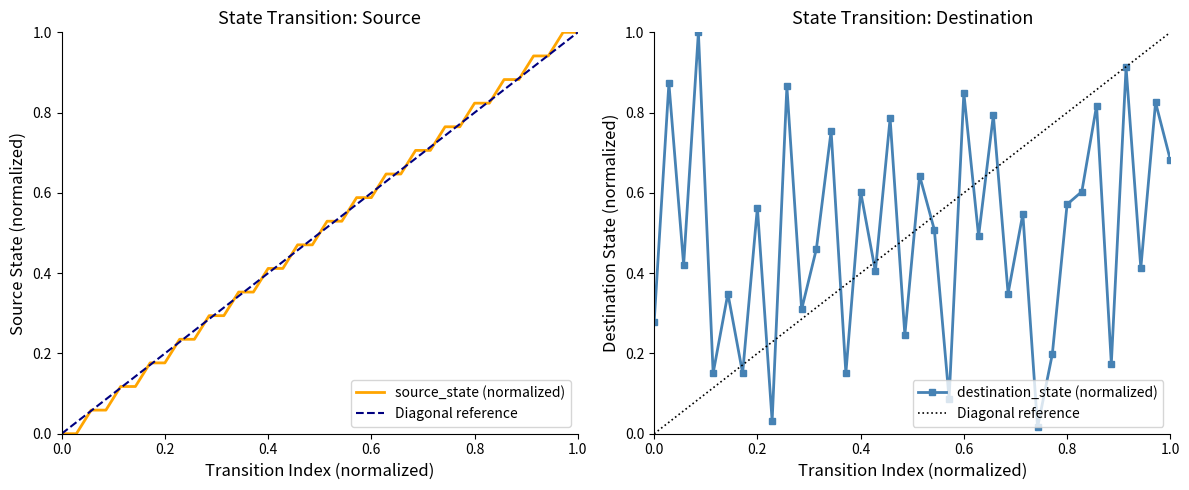

Does the chart have visible grid lines?

No